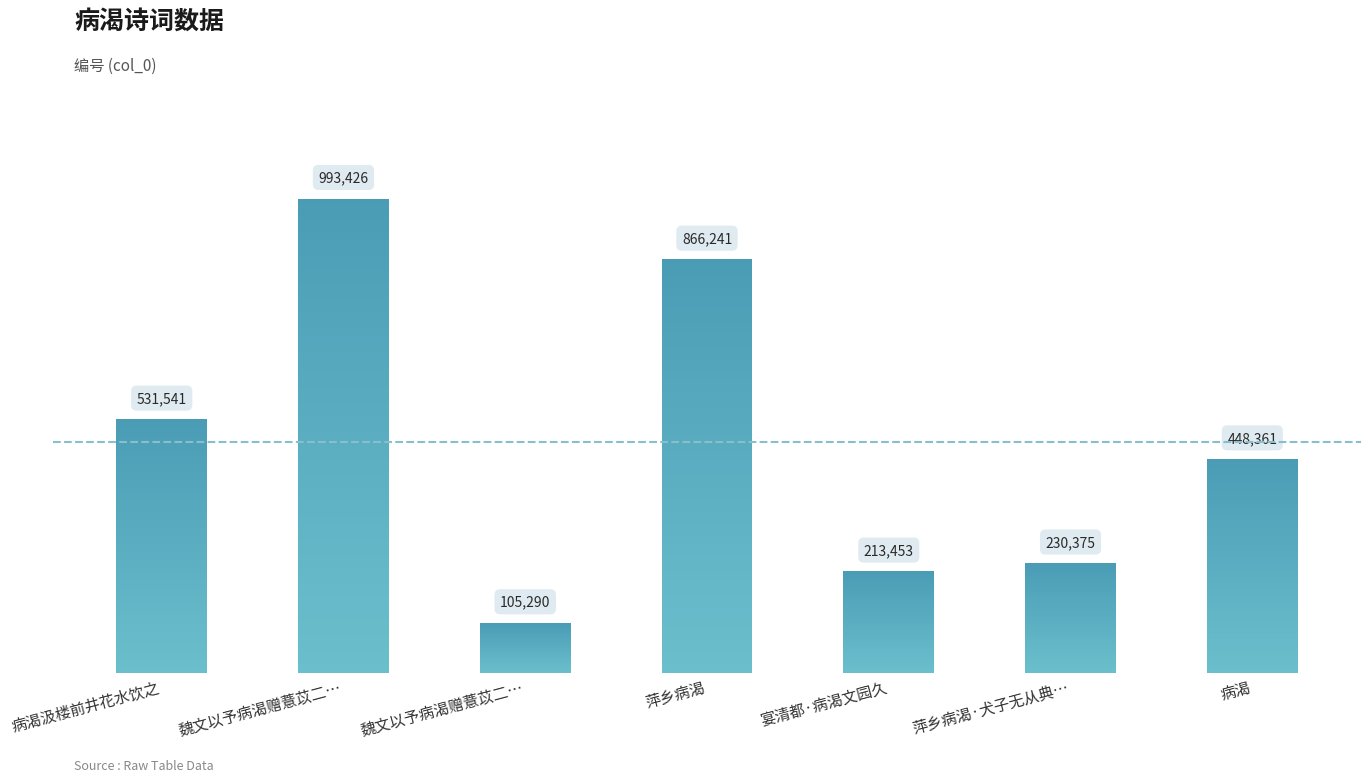

Rank the categories by value from highest to lowest.

魏文以予病渴赠薏苡二…, 萍乡病渴, 病渴汲楼前井花水饮之, 病渴, 萍乡病渴·犬子无从典…, 宴清都·病渴文园久, 魏文以予病渴赠薏苡二…